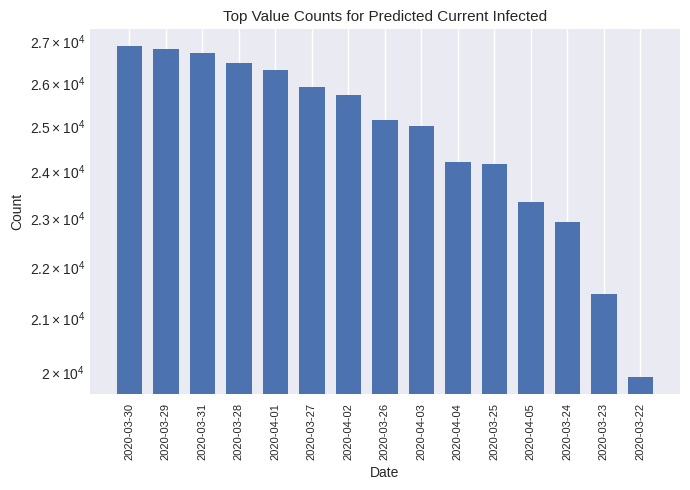

What is the label of the 14th bar from the left?

2020-03-23